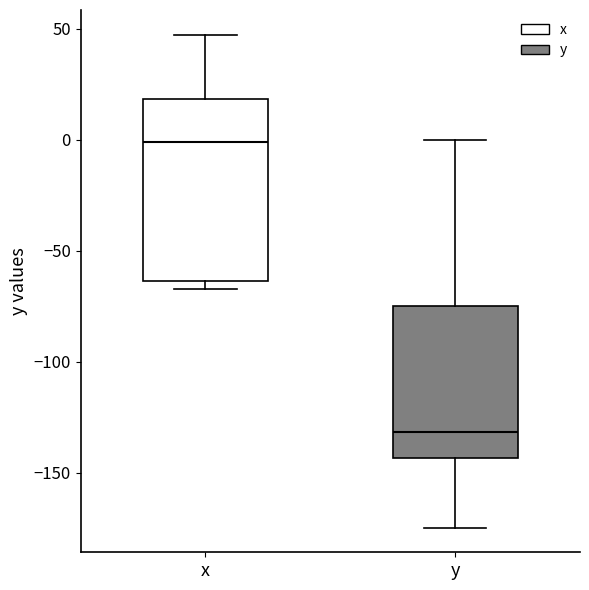

Comparing the boxes themselves (not the whiskers), which one is the tallest?

x